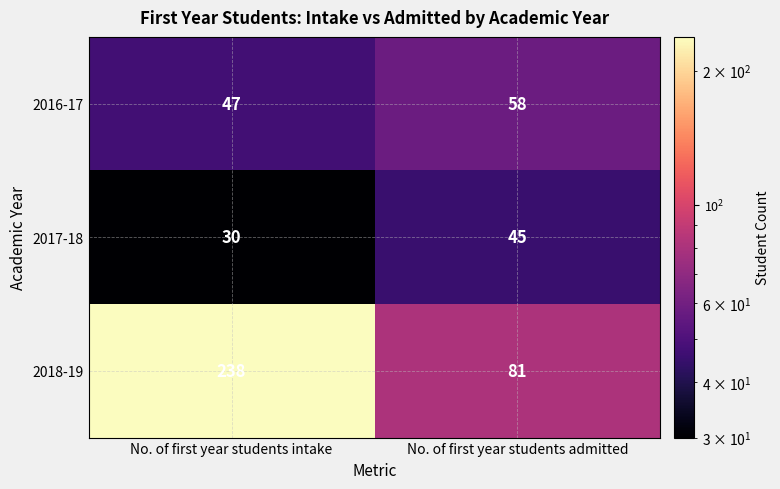

Reading left to right, what are all the values shown in this chart?

2016-17: 47	58
2017-18: 30	45
2018-19: 238	81